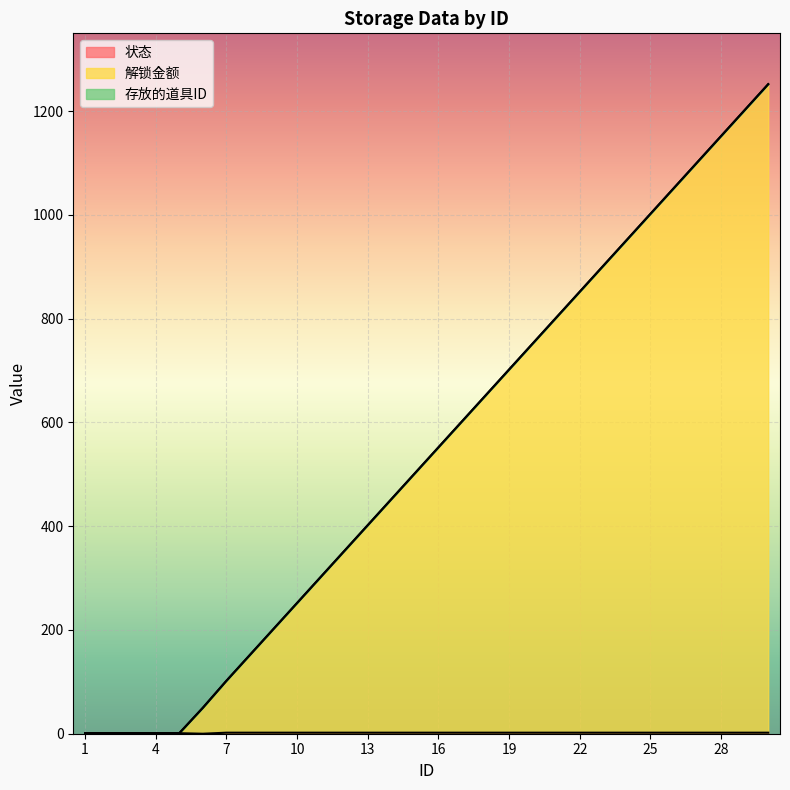

How many interior local valleys does the 状态 series have?

1